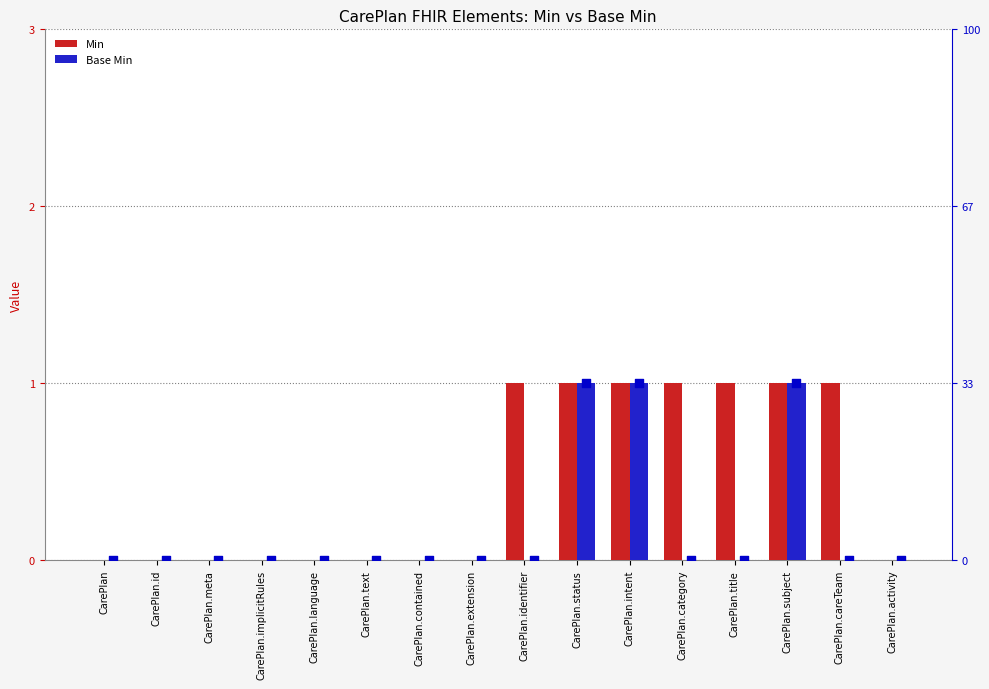

At which category is the sum across all series the highest?

CarePlan.status